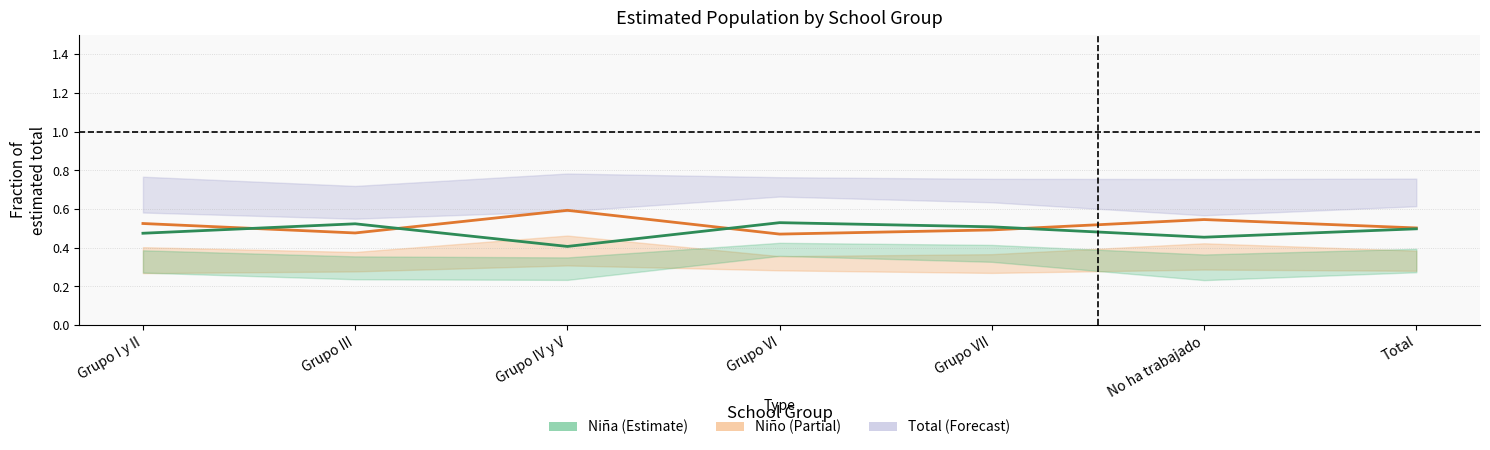

Where is the first local maximum for Niño (estimada)?

Grupo IV y V